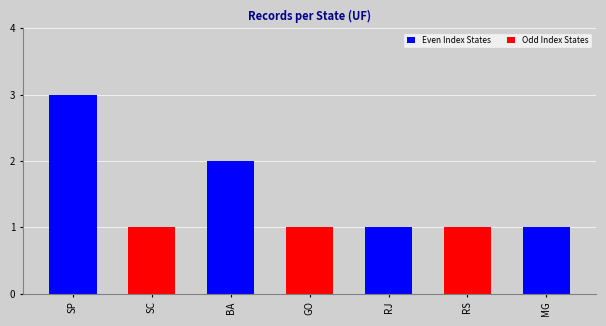

What is the total value across all series at RJ?

1